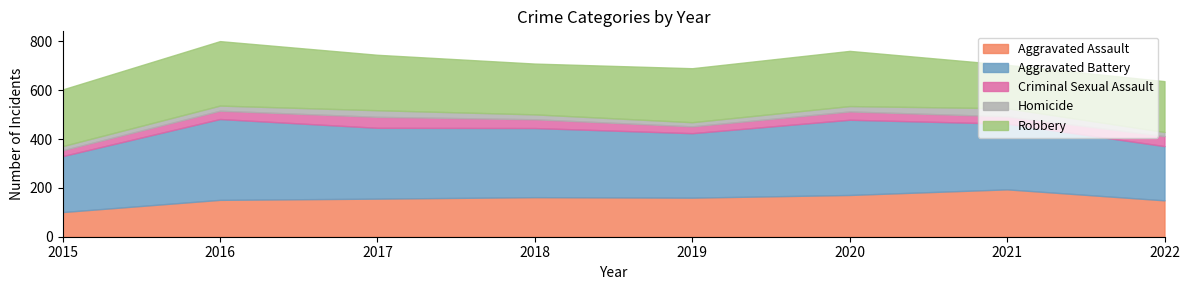

At how many categories does at least one series exceed 127?

8